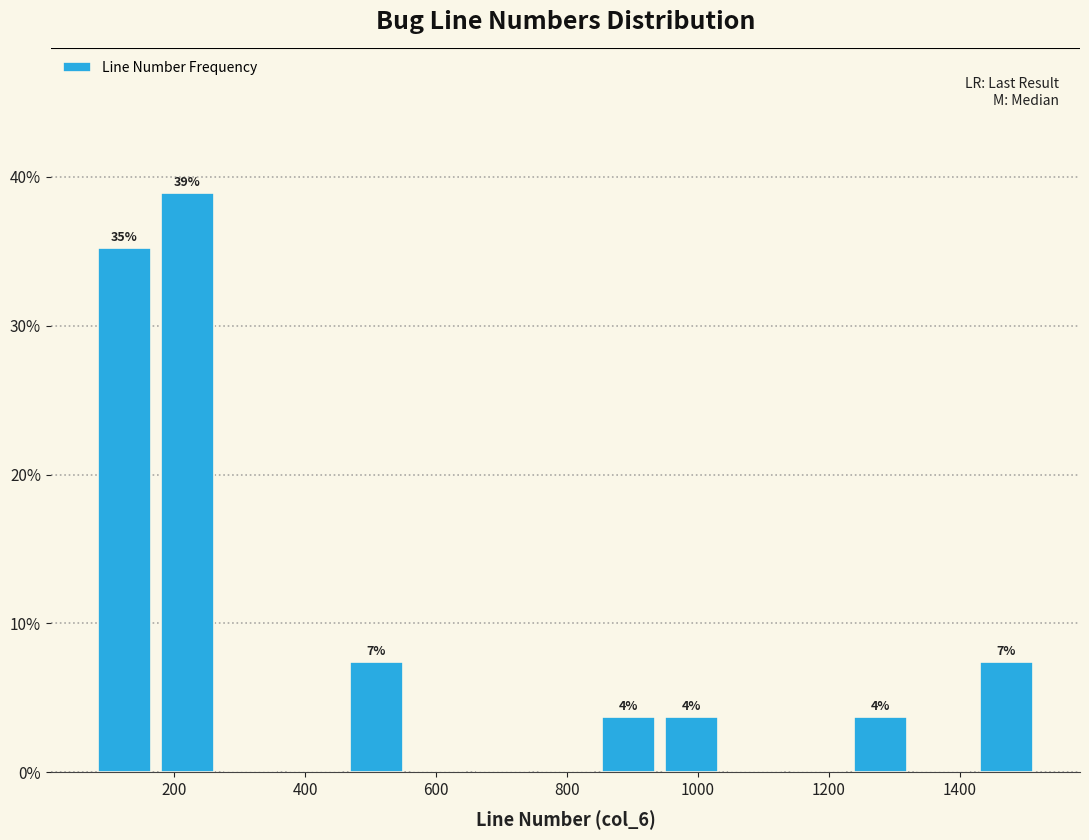

Over which range of the x-axis is the bar tallest?

180 to 260